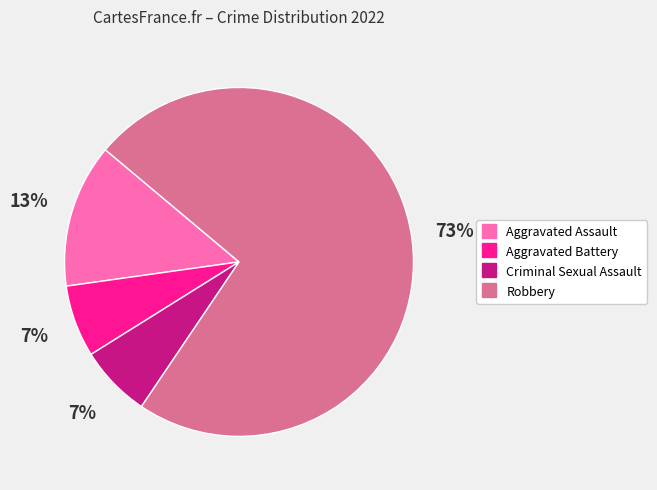

To the nearest percent, what portion does Aggravated Assault represent?

13%